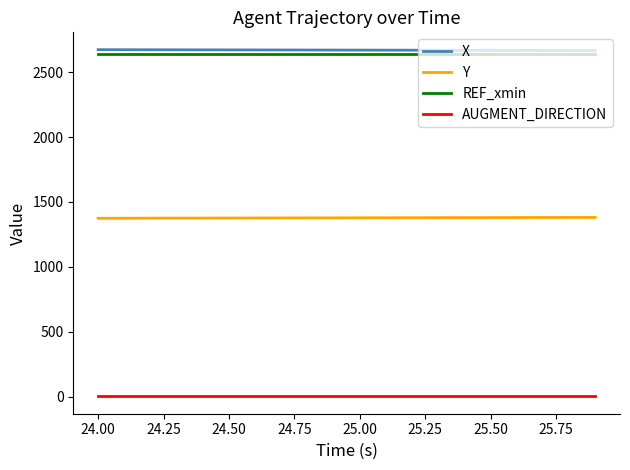

What is the maximum value for REF_xmin?

2642.2